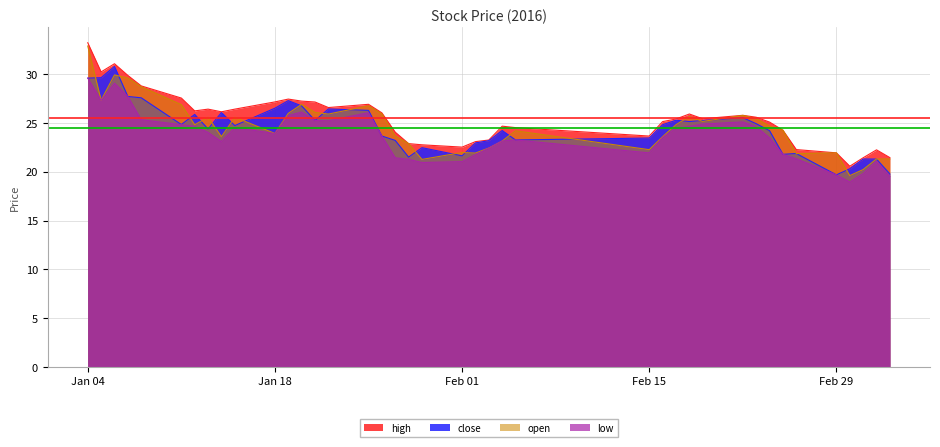

At which category is the sum across all series the highest?

Jan 04